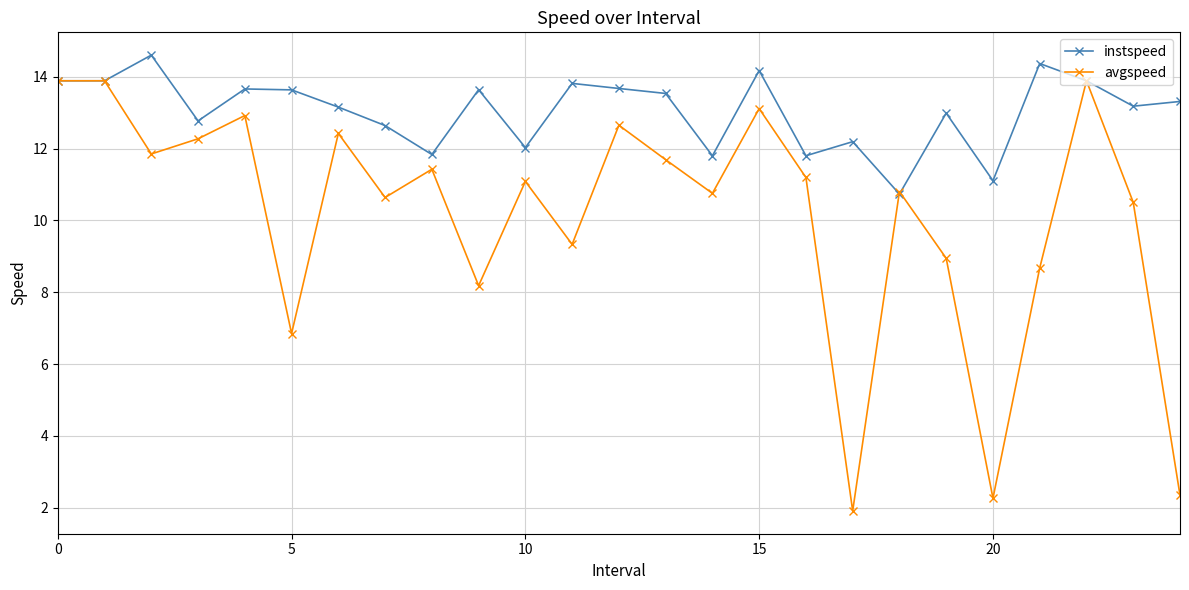

What is the minimum value shown in the chart?

1.9